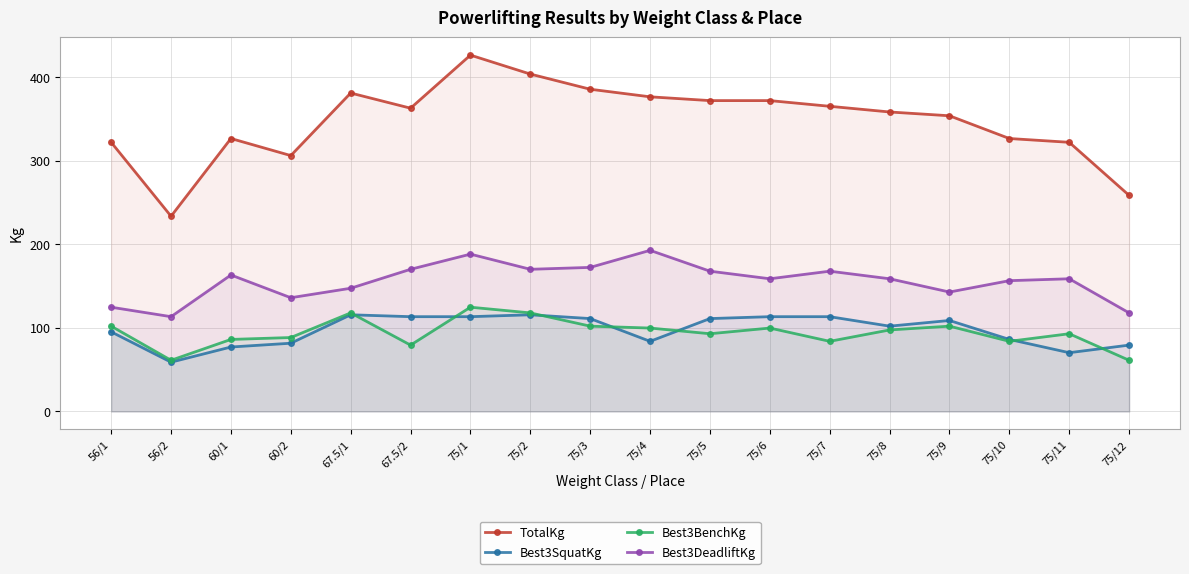

Reading right to left, what are all the values shown in this chart?

TotalKg: 258.6	322.1	326.6	353.8	358.3	365.1	371.9	371.9	376.5	385.6	403.7	426.4	362.9	381.0	306.2	326.6	233.6	322.1
Best3SquatKg: 79.4	70.3	86.2	108.9	102.1	113.4	113.4	111.1	83.9	111.1	115.7	113.4	113.4	115.7	81.7	77.1	59.0	95.2
Best3BenchKg: 61.2	93.0	83.9	102.1	97.5	83.9	99.8	93.0	99.8	102.1	117.9	124.7	79.4	117.9	88.5	86.2	61.2	102.1
Best3DeadliftKg: 117.9	158.8	156.5	142.9	158.8	167.8	158.8	167.8	192.8	172.4	170.1	188.2	170.1	147.4	136.1	163.3	113.4	124.7